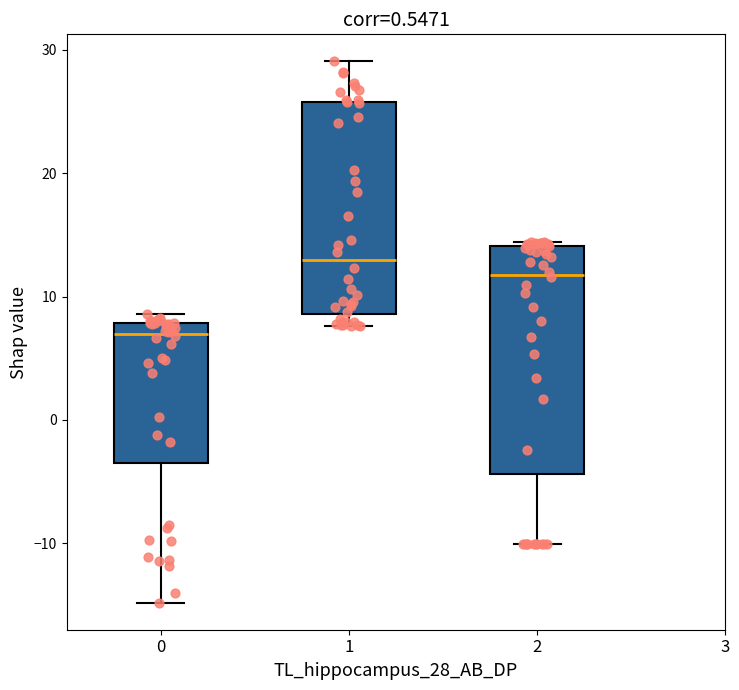

Which box's median line is the lowest?

0